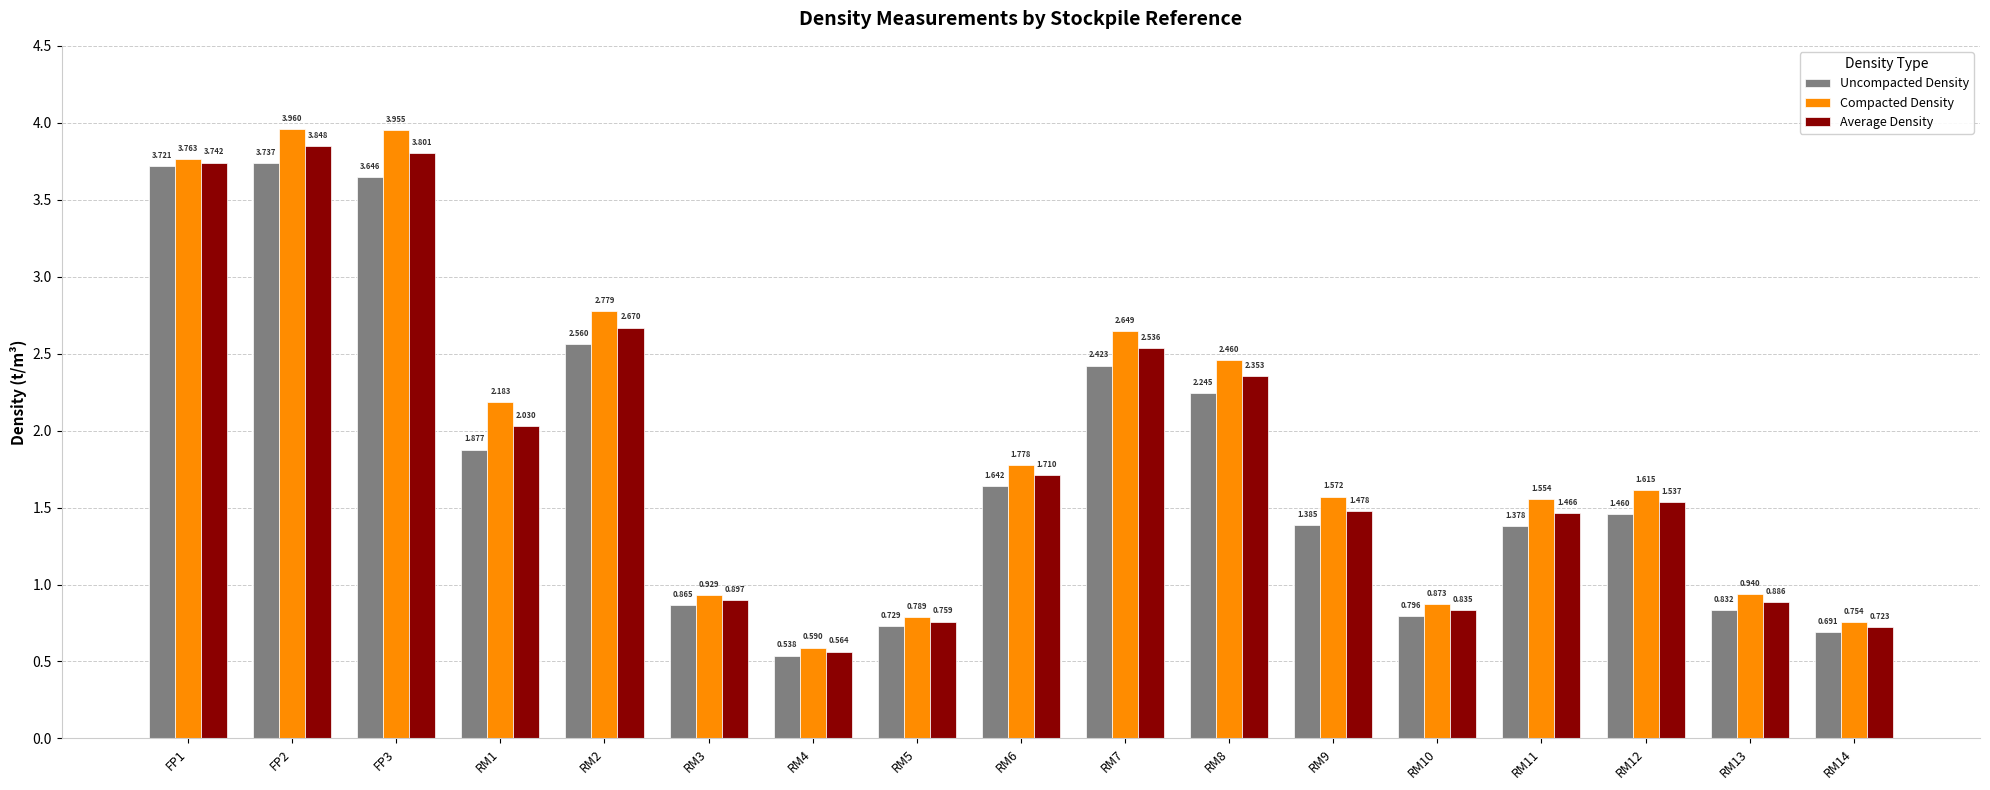

Which series changed the most between RM9 and RM14?

Compacted Density